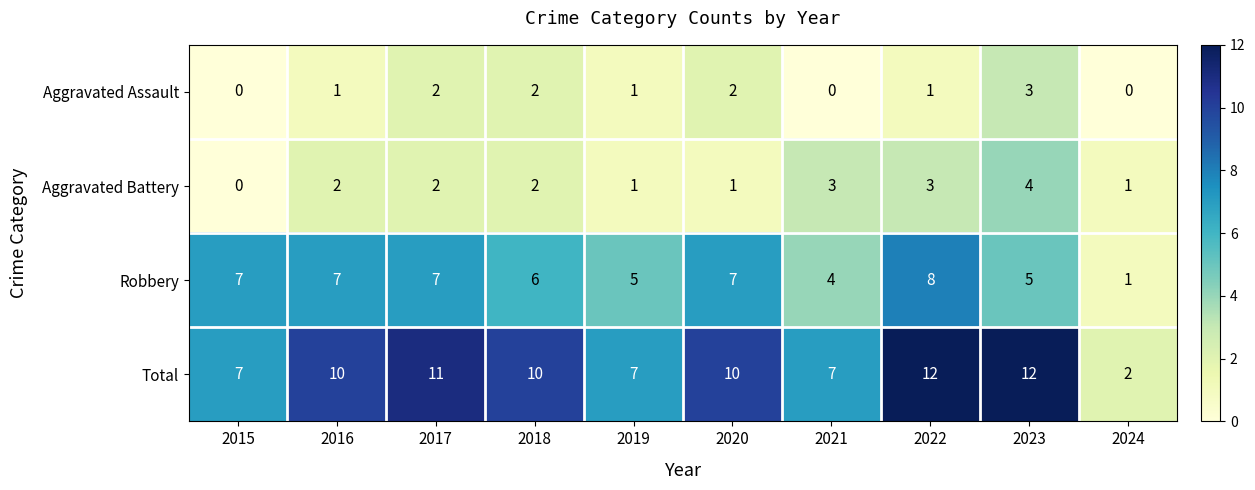

At how many categories does at least one series exceed 4?

9